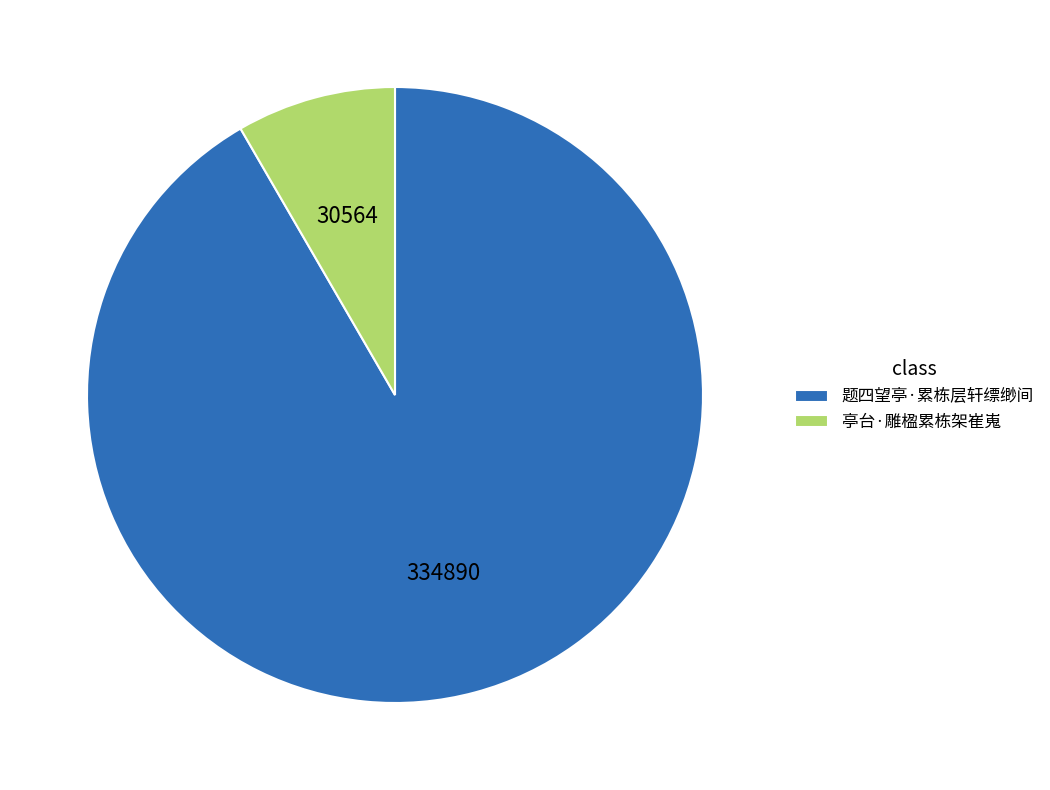

How many segments does this pie chart have?

2